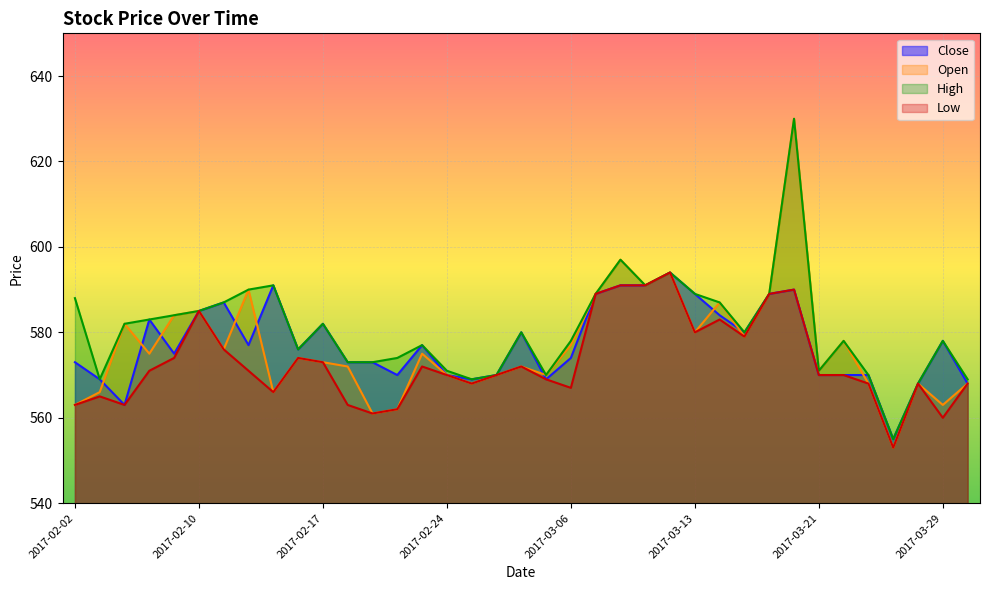

Which category has the lowest value in the Open series?

2017-03-27